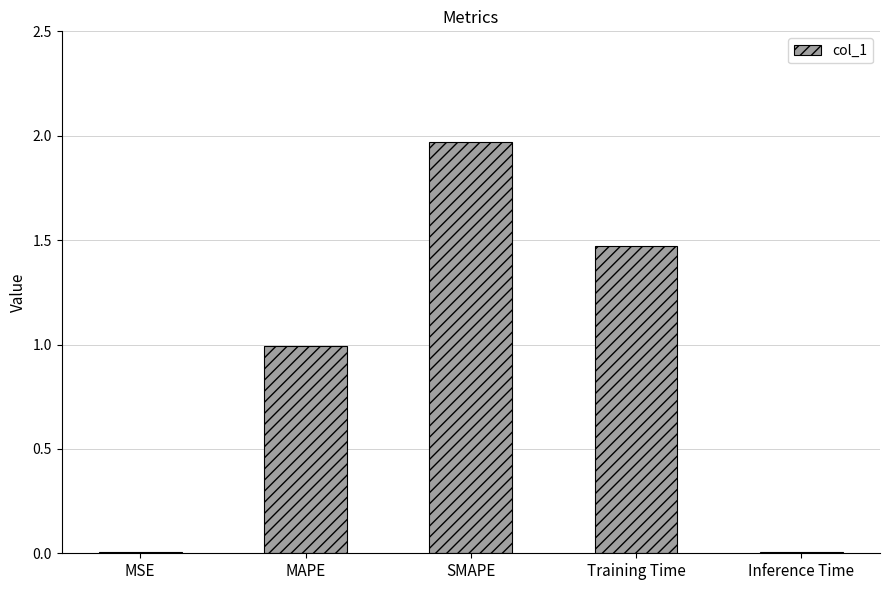

The value at Inference Time is 0.0. True or false?

True